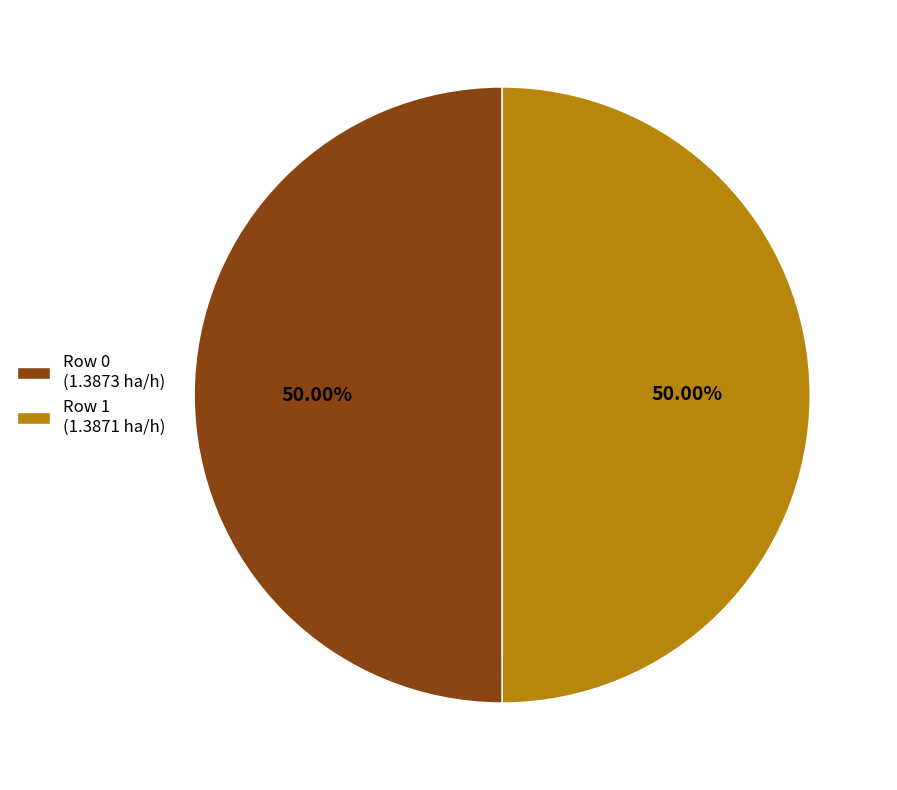

What percentage is the Row 0 slice, to the nearest percent?

50%